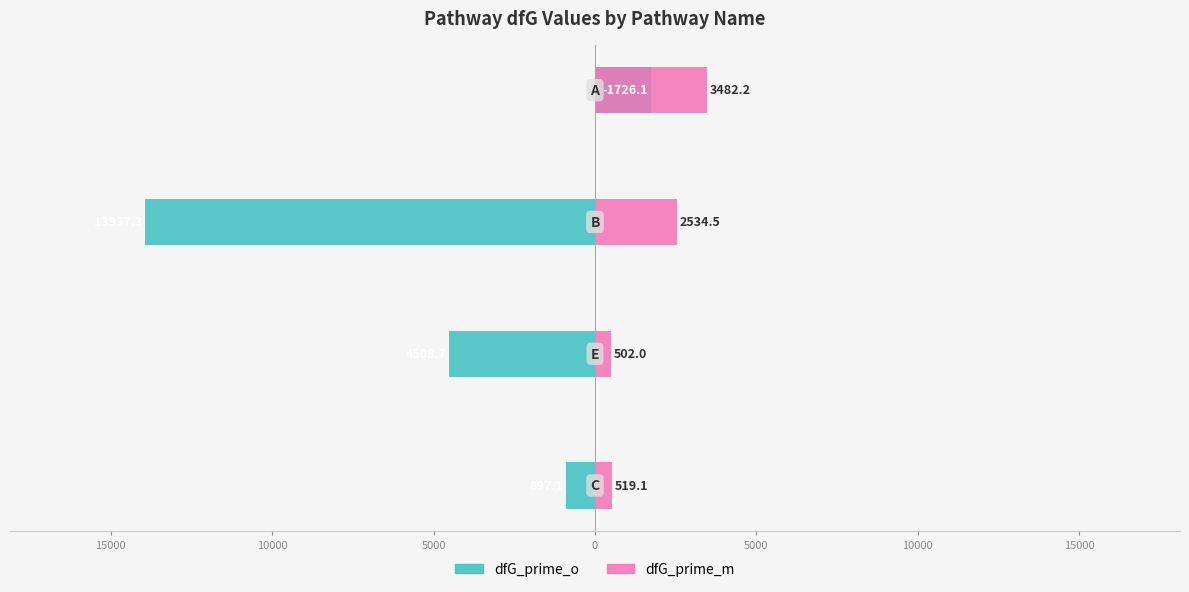

What are all the series names shown in the legend?

dfG_prime_o, dfG_prime_m